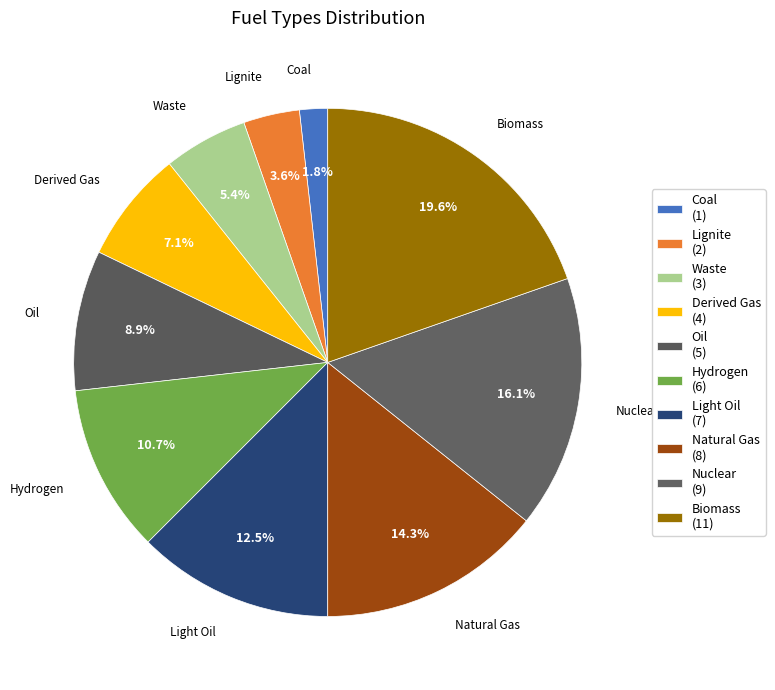

Which category has the smallest portion of the pie?

Coal